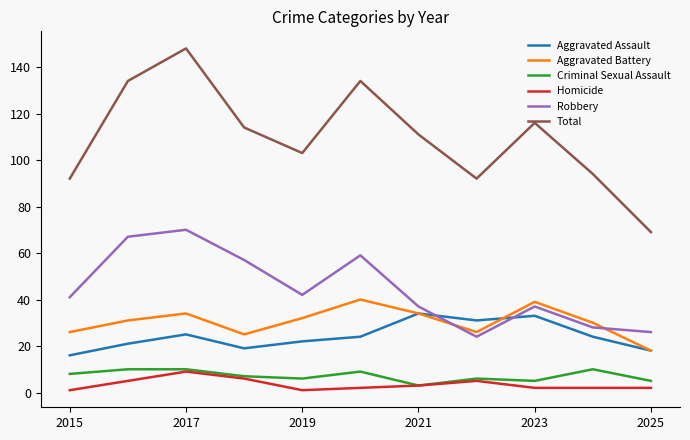

Which series has the largest range (max minus min)?

Total